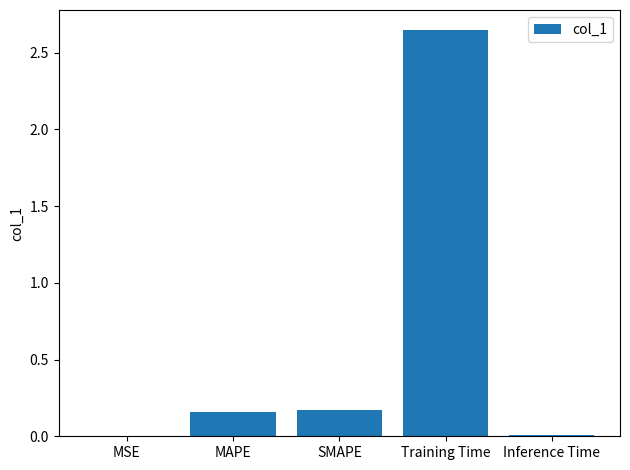

Count the number of categories in the chart.

5